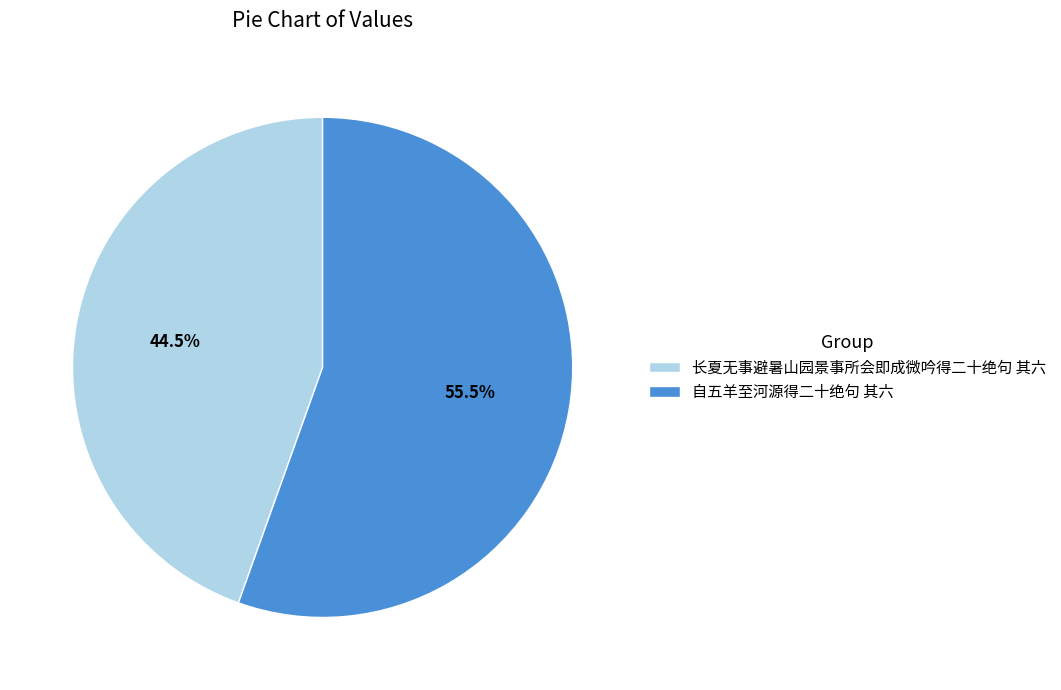

How many slices are in this pie chart?

2